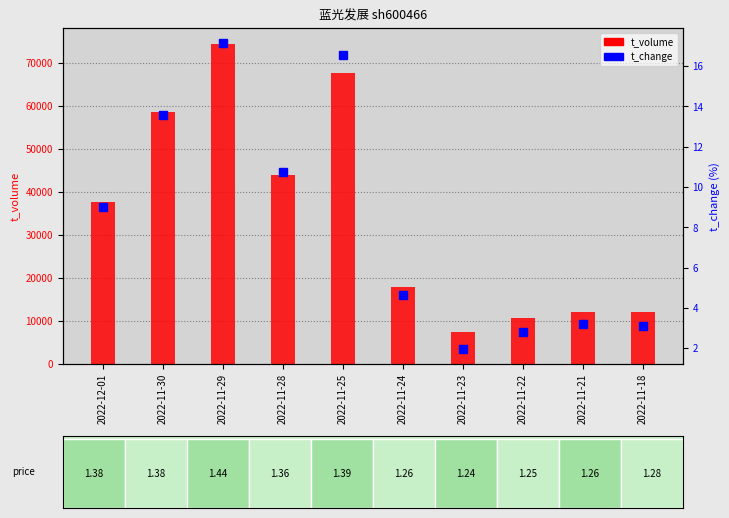

Reading left to right, what are all the values shown in this chart?

t_volume: 37620.0	58634.0	74415.0	43933.0	67721.0	17825.0	7429.0	10698.0	12163.0	12160.0
t_change: 9.0	13.6	17.1	10.7	16.5	4.6	2.0	2.8	3.2	3.1